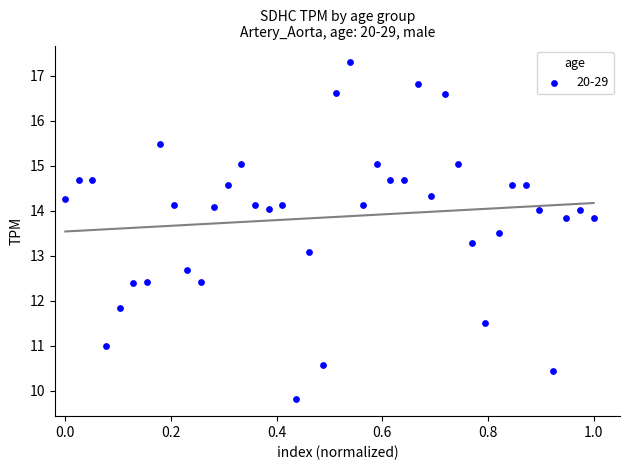

What is the range of X values (max minus min)?

1.0